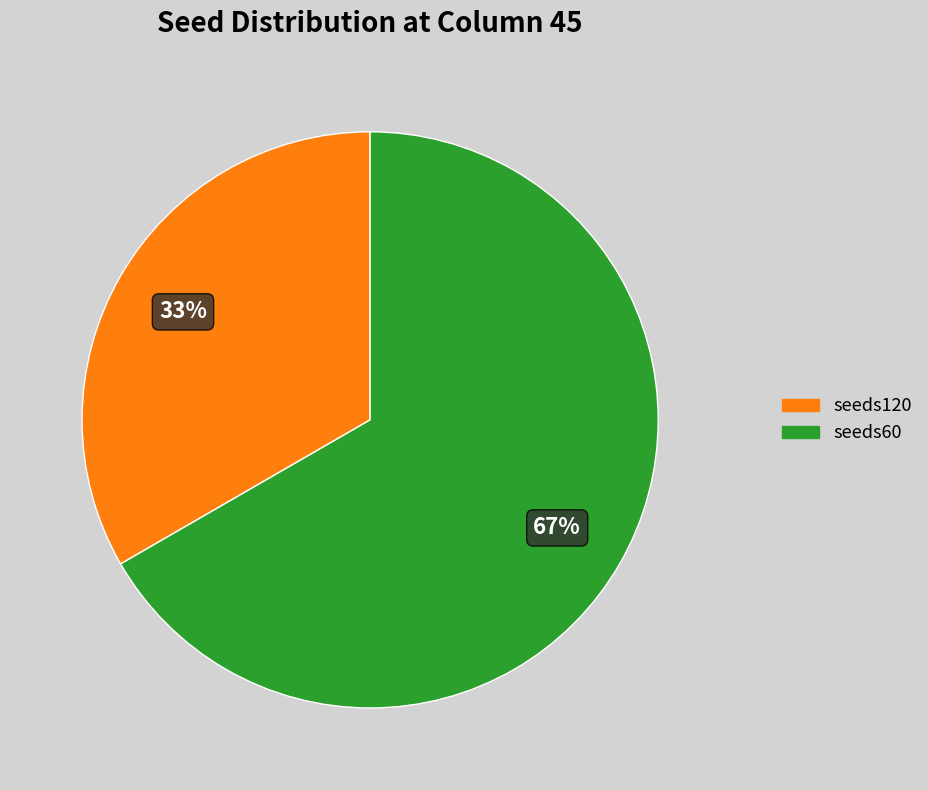

Count the number of slices in the pie.

2